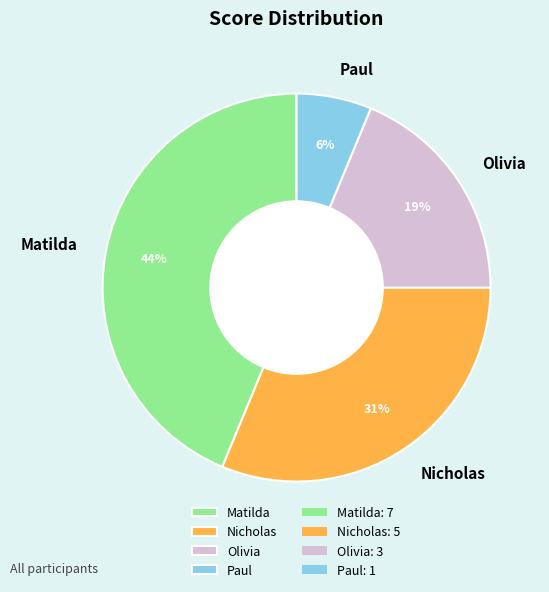

To the nearest percent, what percentage of the pie is Matilda?

44%